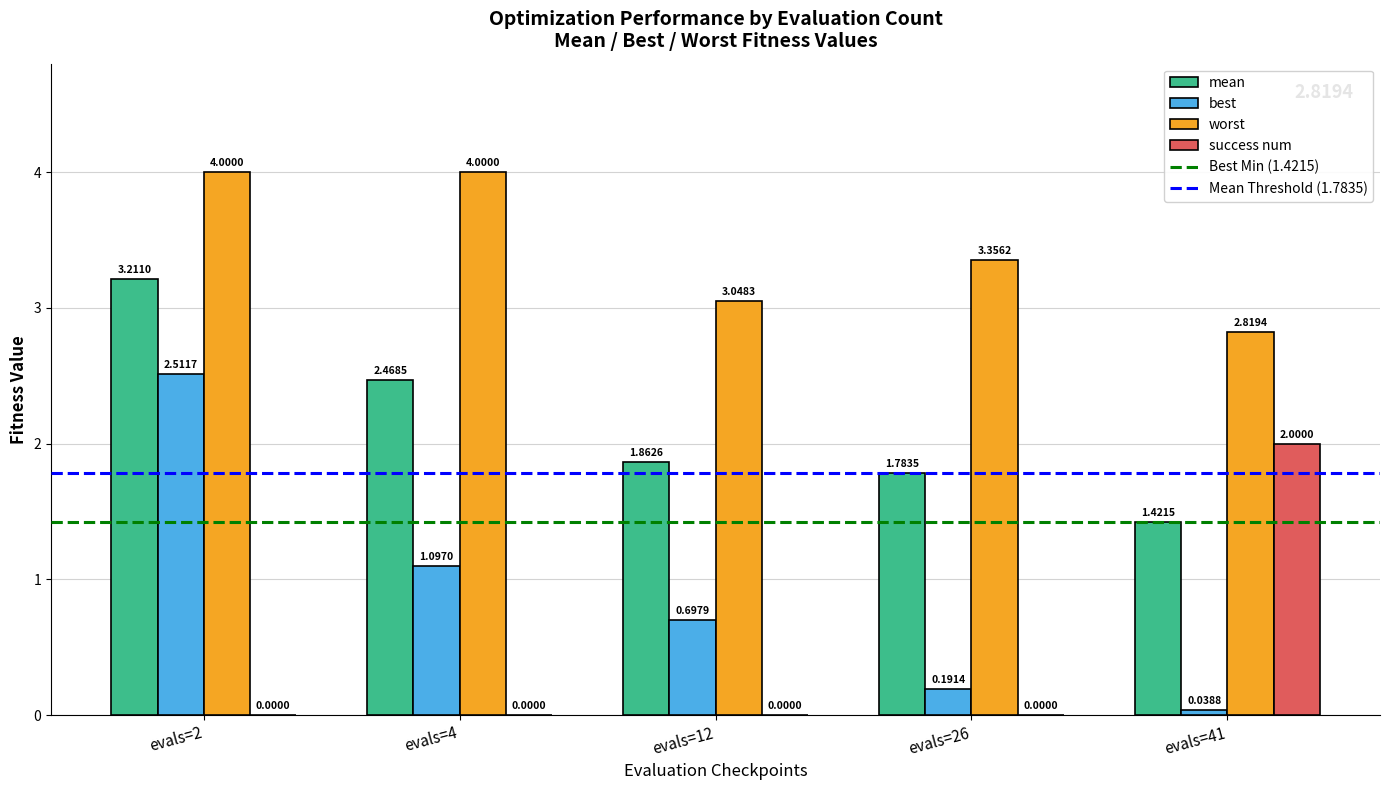

The value of worst at evals=2 is 4.0. True or false?

True